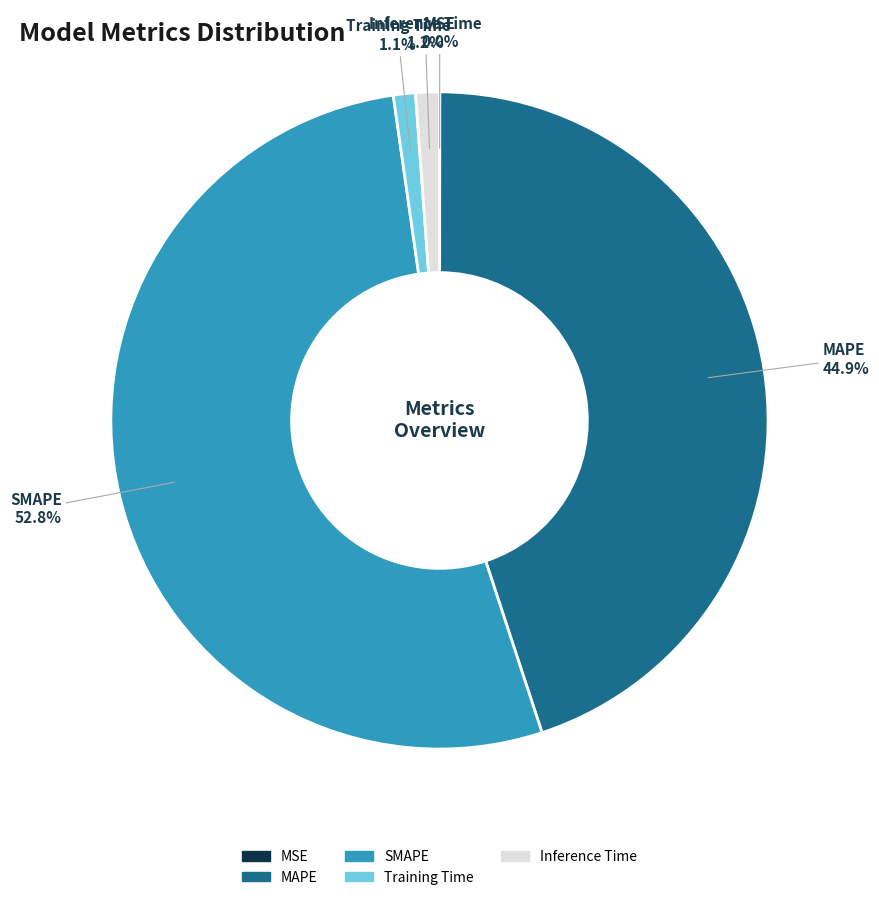

Is Training Time the majority of the pie?

No